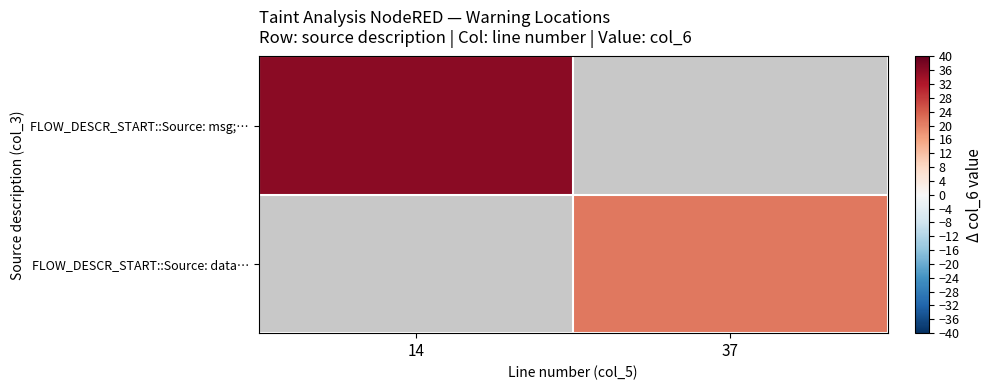

At how many categories does at least one series exceed 26?

1